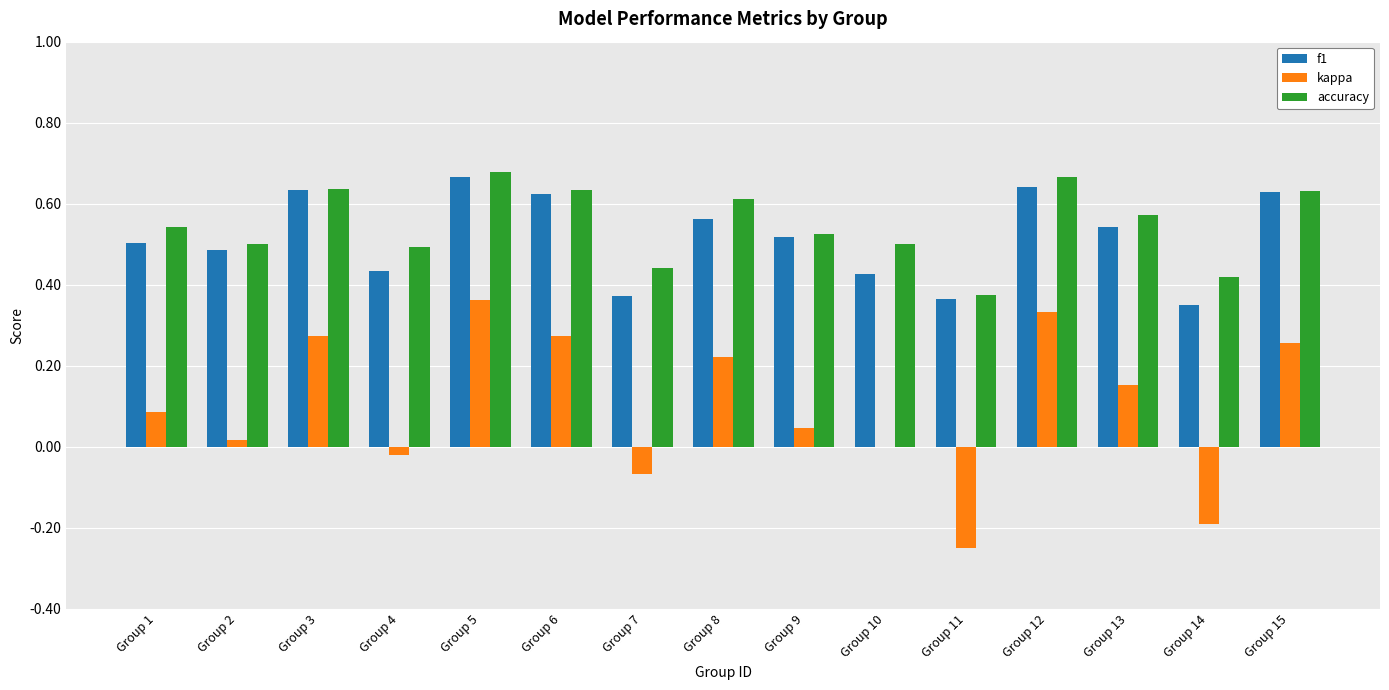

Between Group 1 and Group 6, which series saw the biggest shift?

kappa